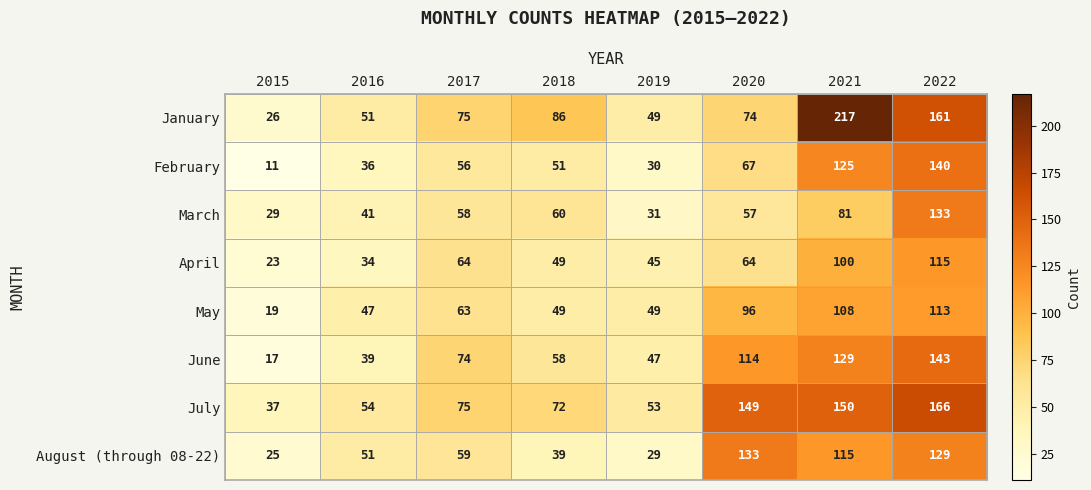

What is the sum of all July values?

756